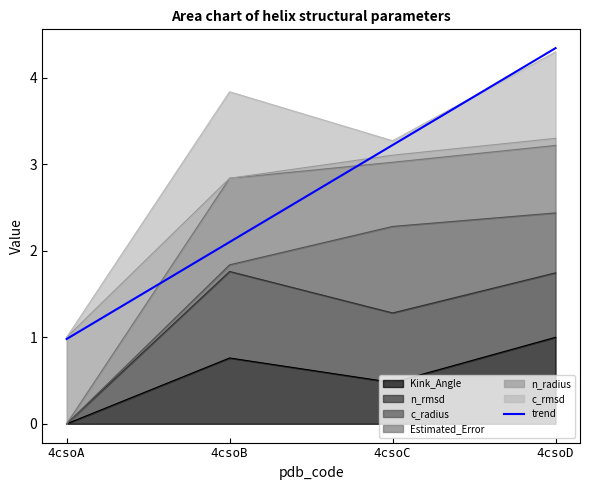

What is the sum of all values?

10.6